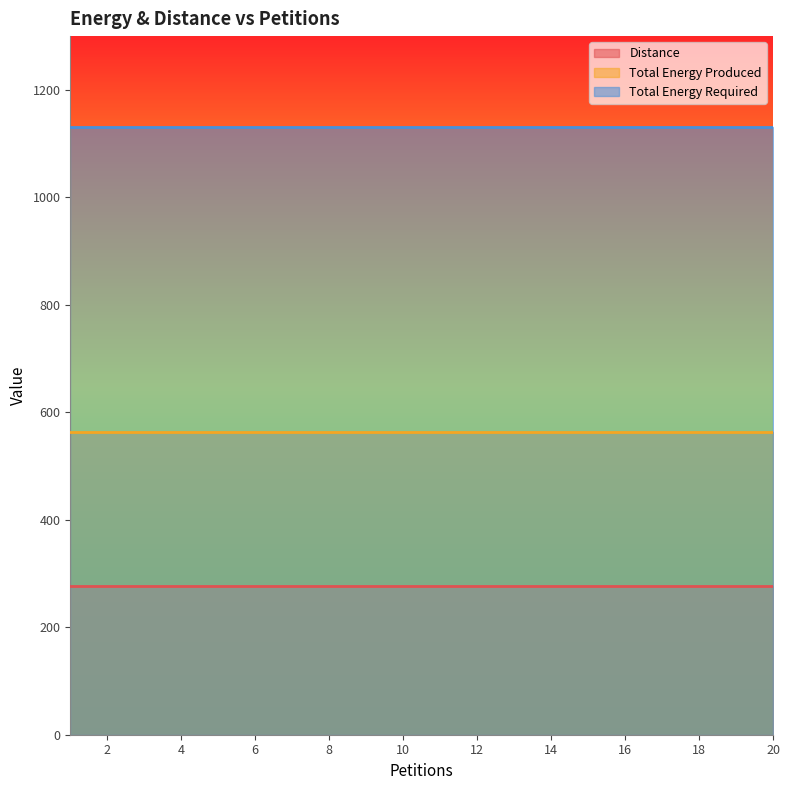

Between 7 and 14, which is larger?

7